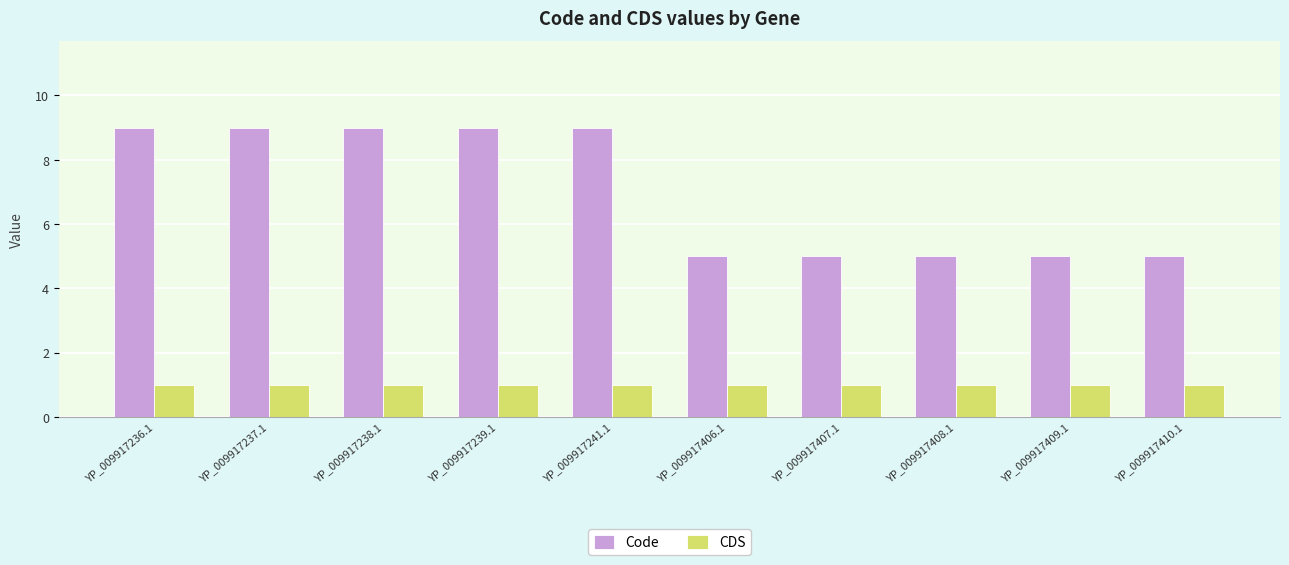

Count the number of categories in the chart.

10